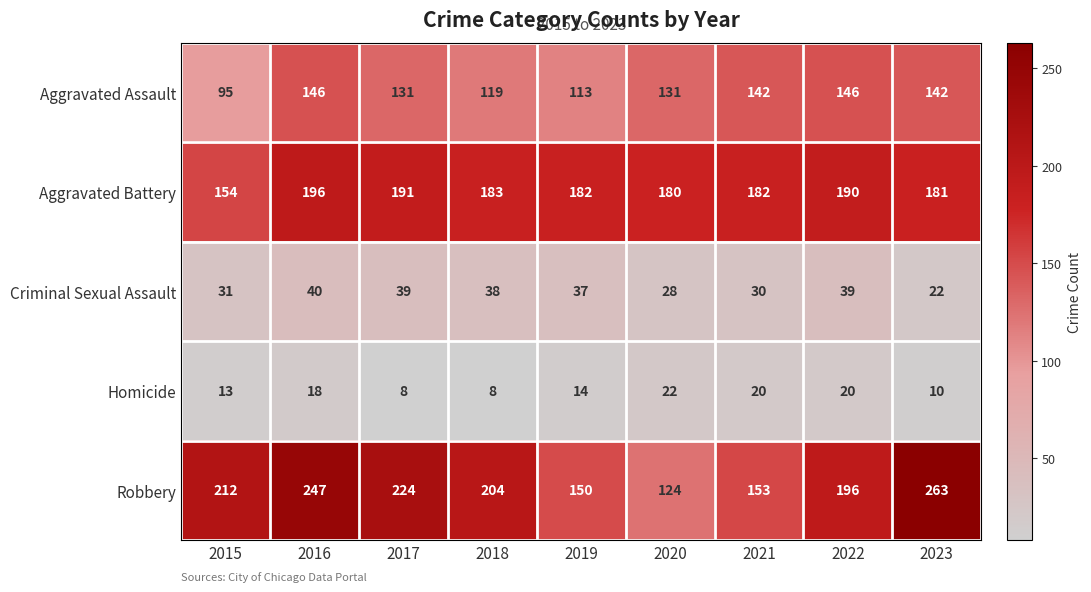

What is the minimum value shown in the chart?

8